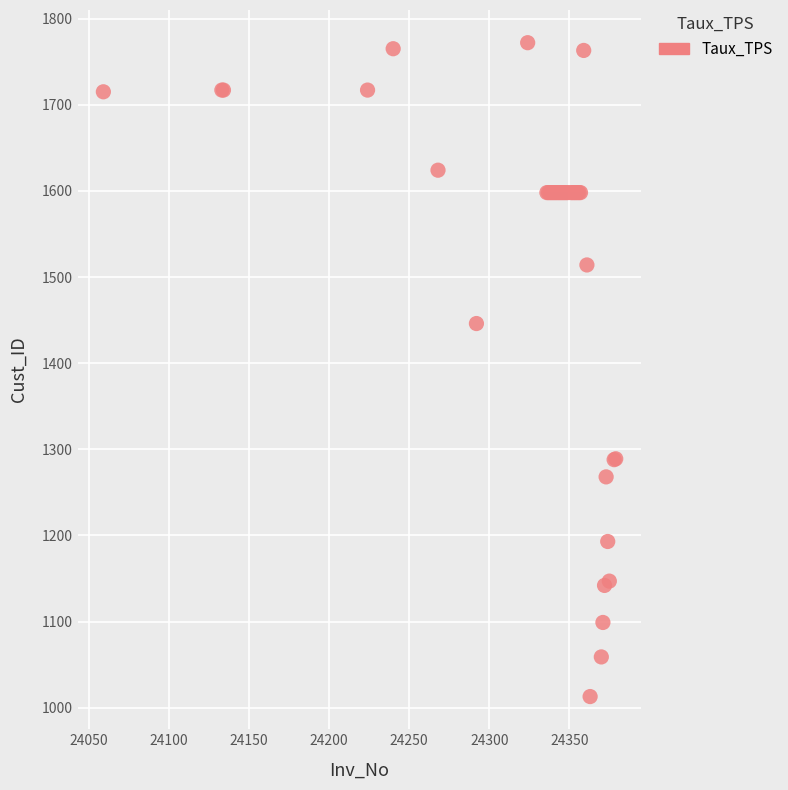

What Y value in the scatter plot is closest to 1392?

1446